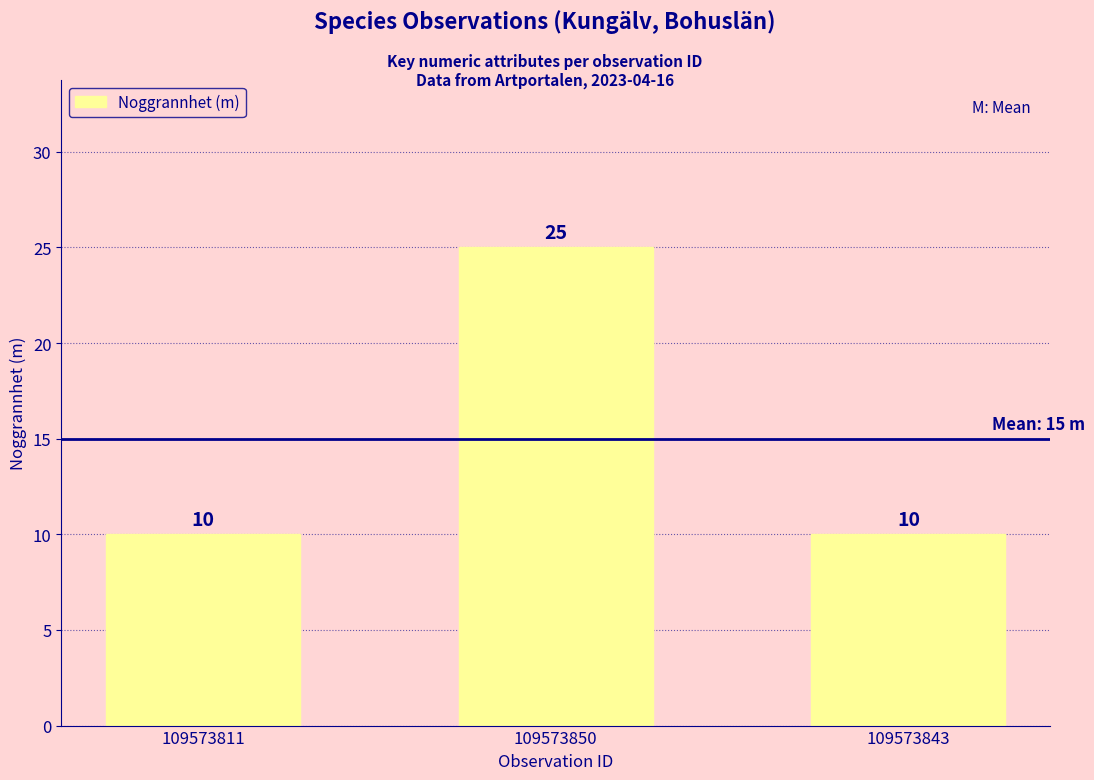

What is the difference between the maximum and minimum values?

15